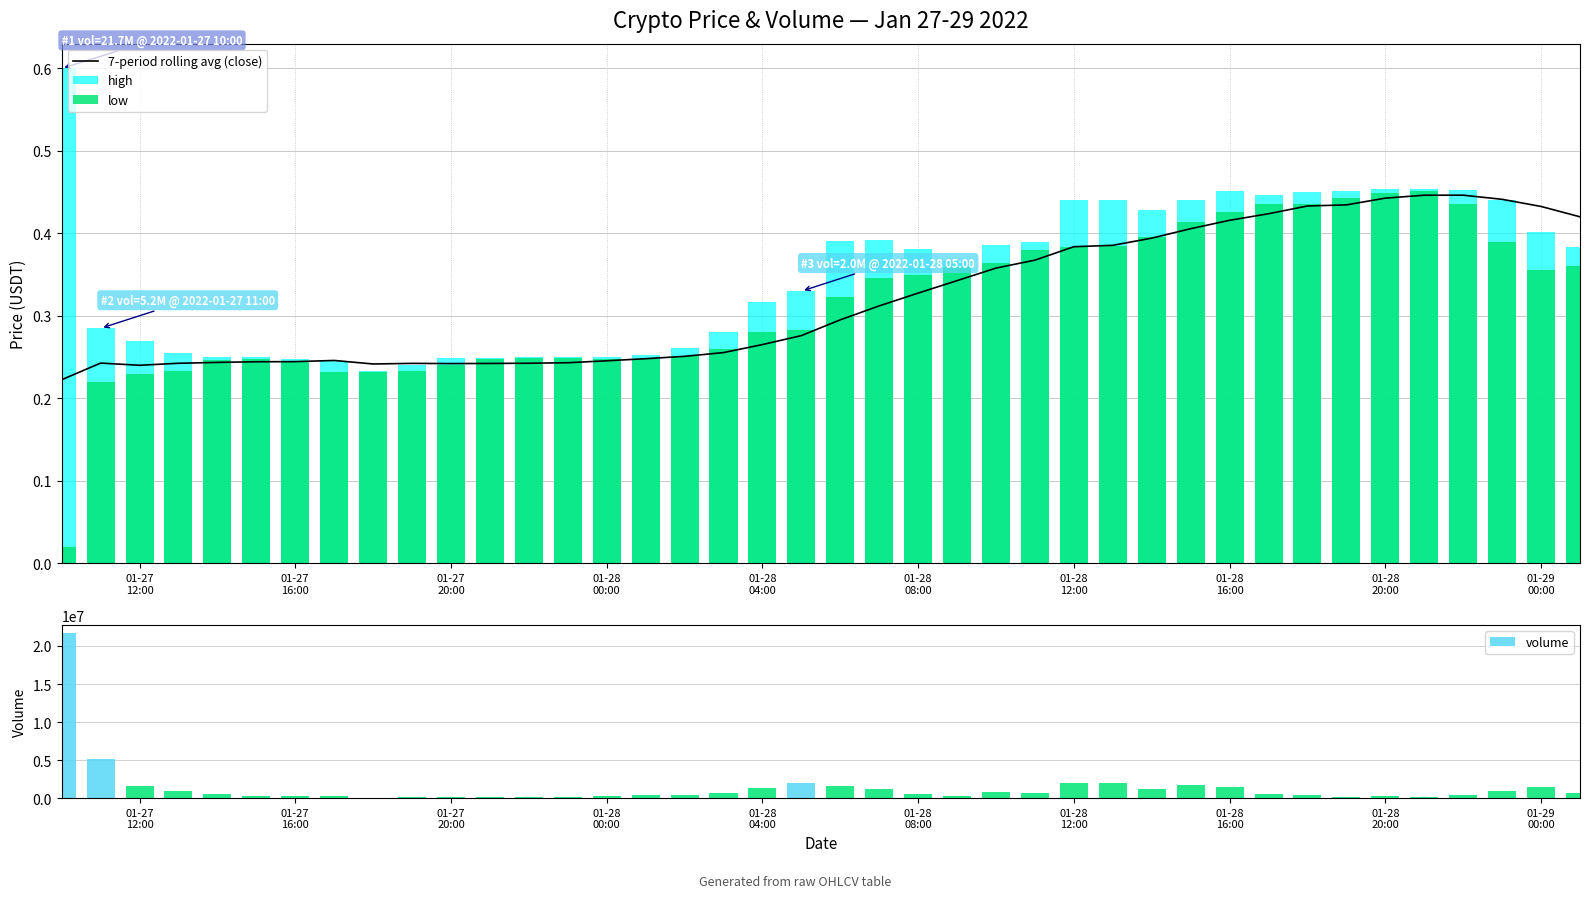

How many values in the volume series exceed 596495?

20